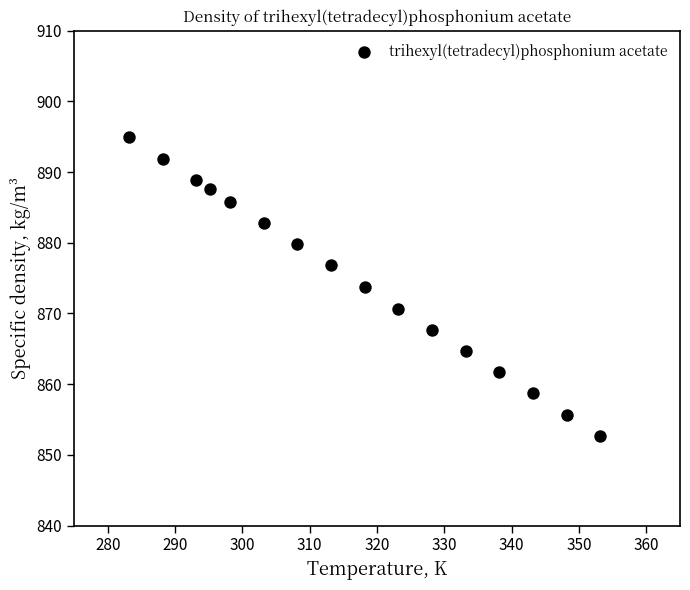

What is the range of X values (max minus min)?

70.0